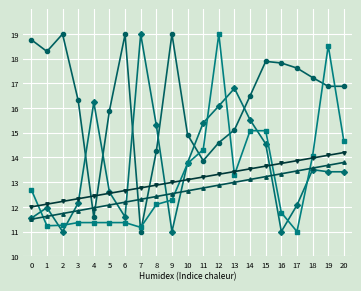

What is the difference between the highest and lowest values at 1?

7.1